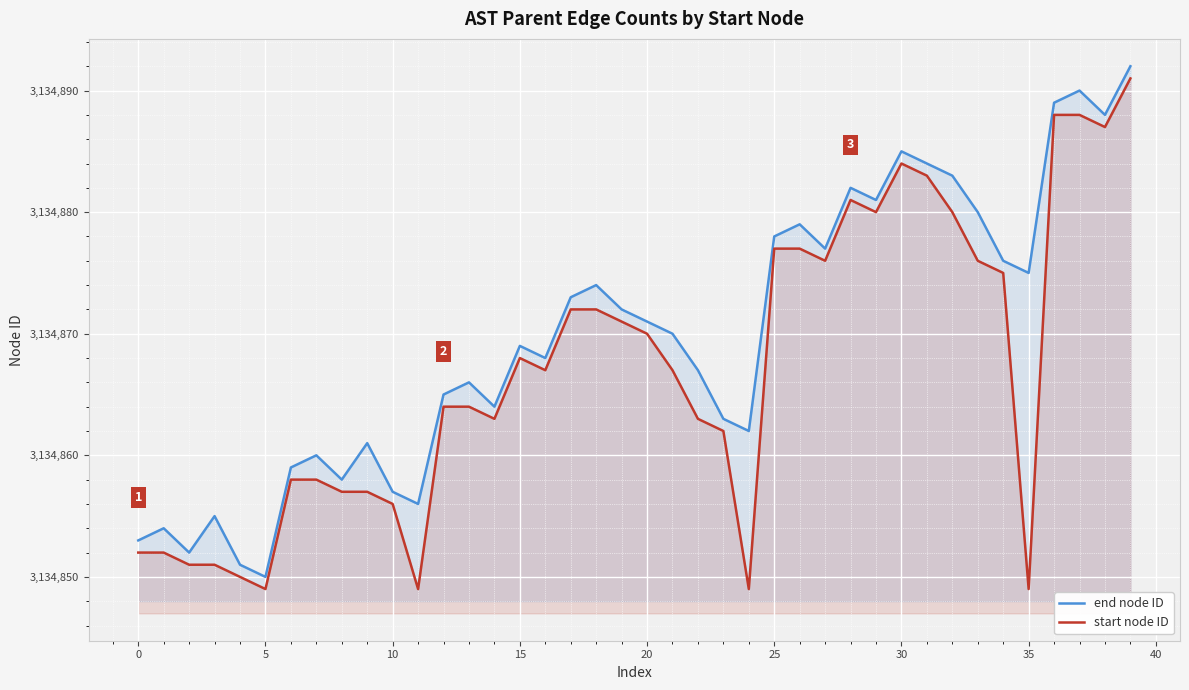

How many interior local peaks does the end node ID series have?

11